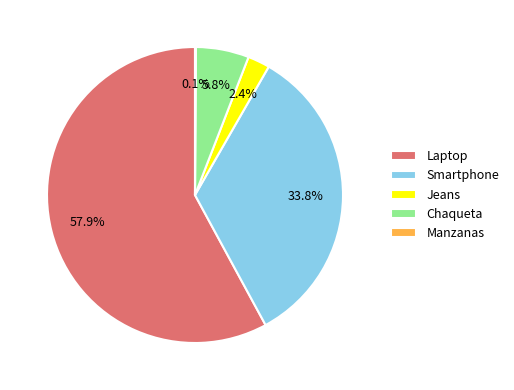

Which slice is the largest?

Laptop